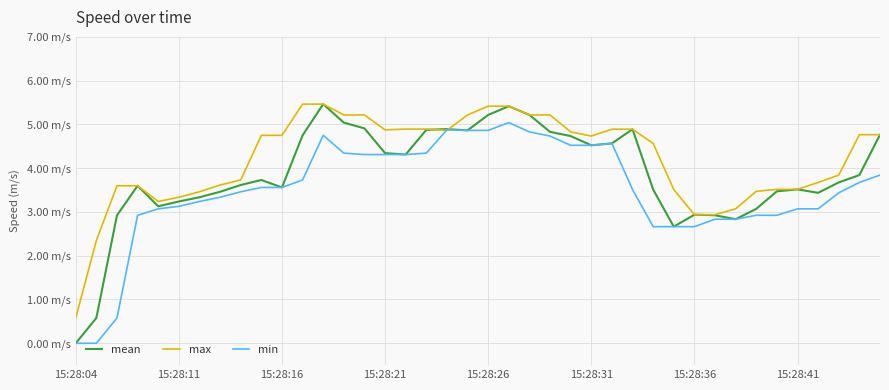

Does the chart display data point markers on the line(s)?

No